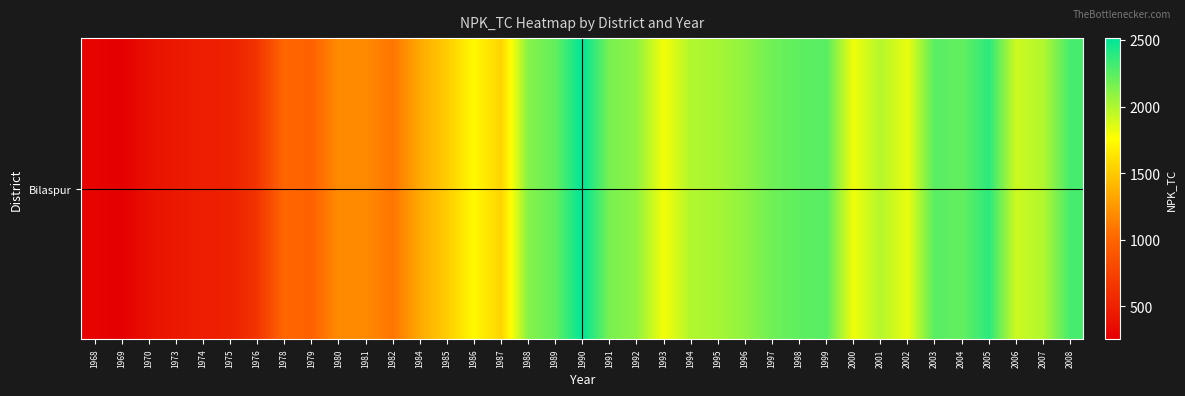

Reading left to right, what are all the values shown in this chart?

285	253	374	440	487	494	642	1012	979	1189	1189	1081	1340	1513	1733	1549	2117	2222	2514	2158	2086	1793	1990	2021	2087	2184	2234	2252	1801	1980	1825	2253	2218	2383	1908	1989	2305